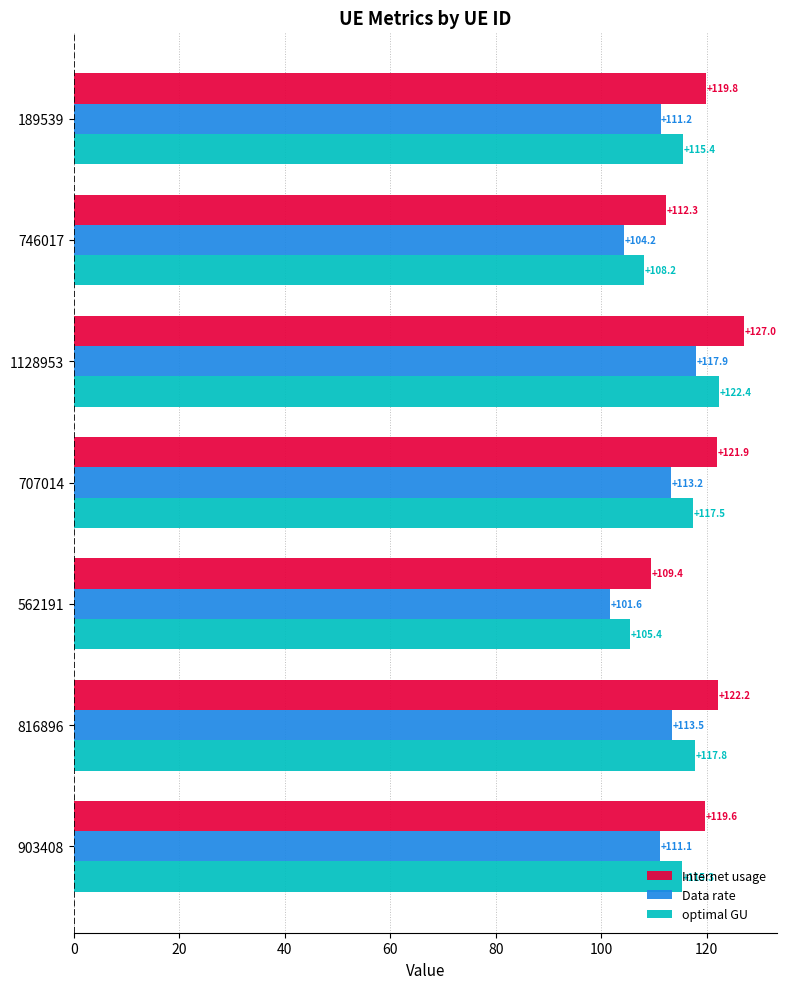

What is the approximate value of Internet usage at 189539?

119.8